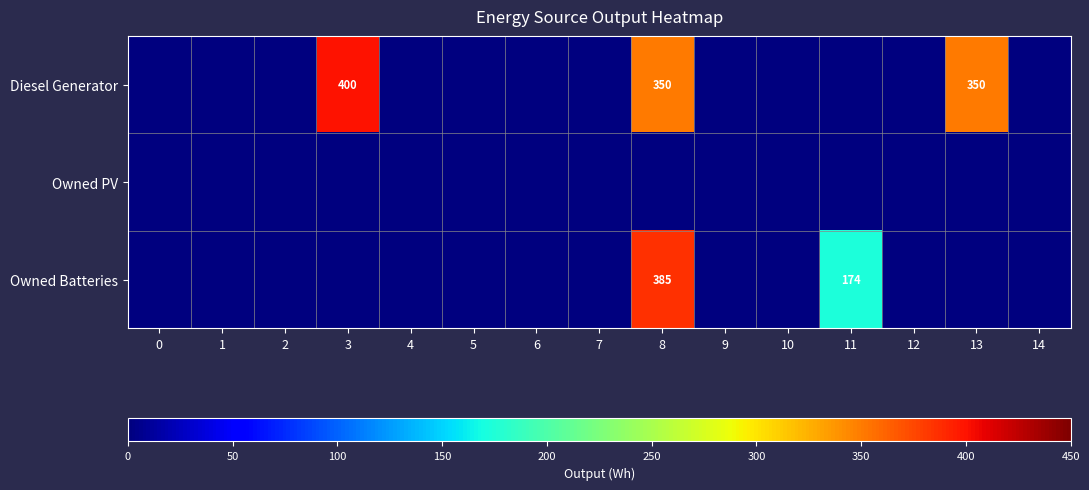

List the series in order of their peak value, lowest first.

Owned PV, Owned Batteries, Diesel Generator